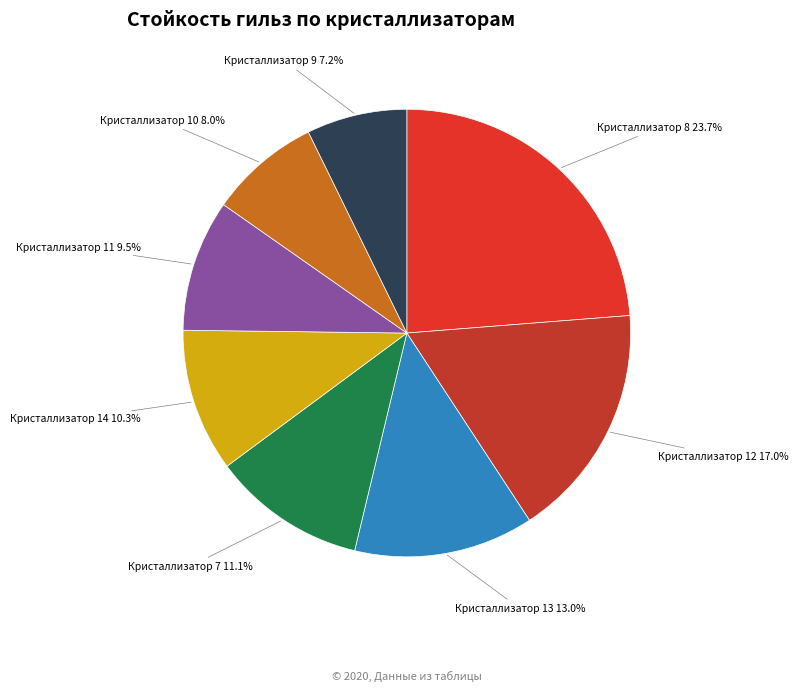

What percentage is NOT represented by Кристаллизатор 14 10.3%?

89.7%